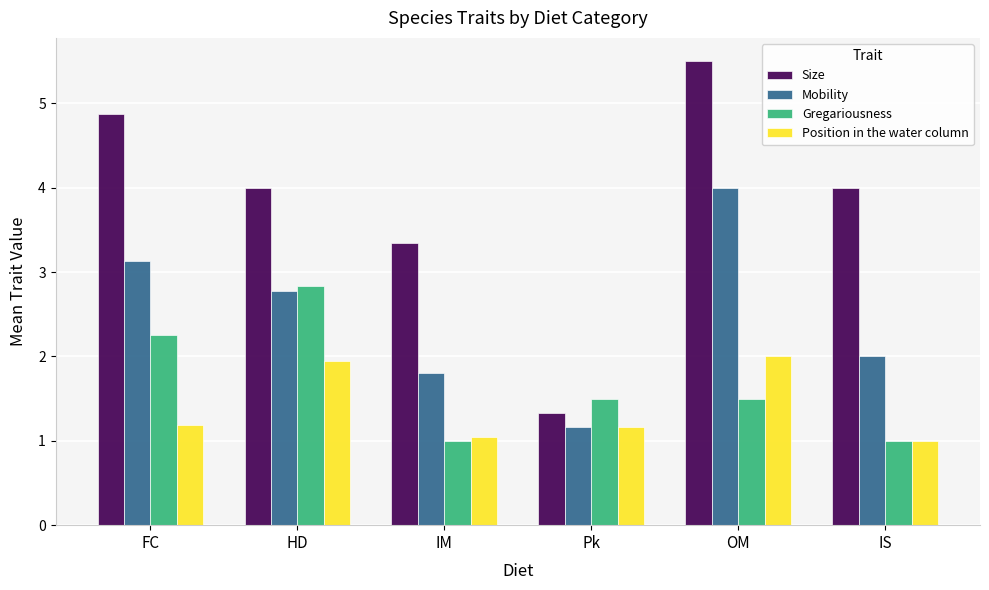

Which series has the largest range (max minus min)?

Size